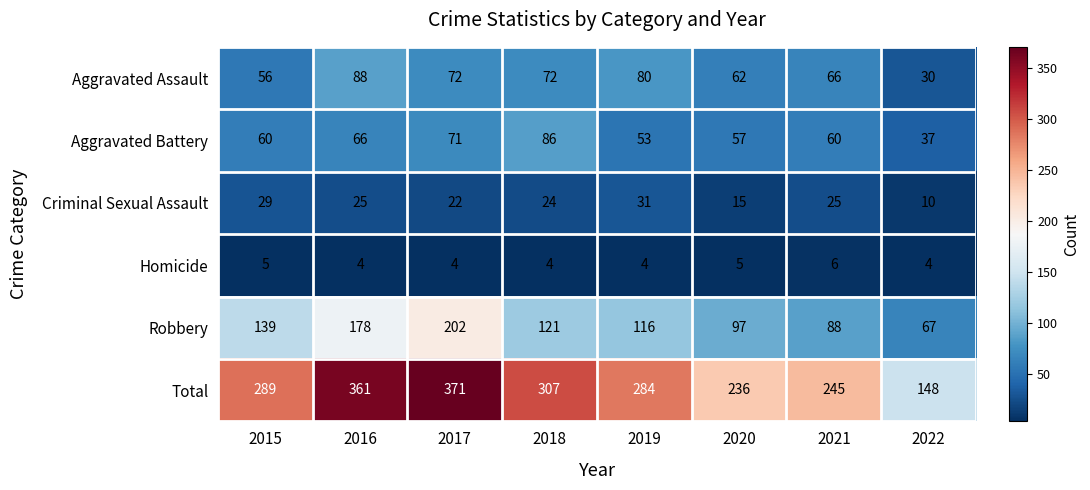

The Robbery series shows 178 at 2016. True or false?

True